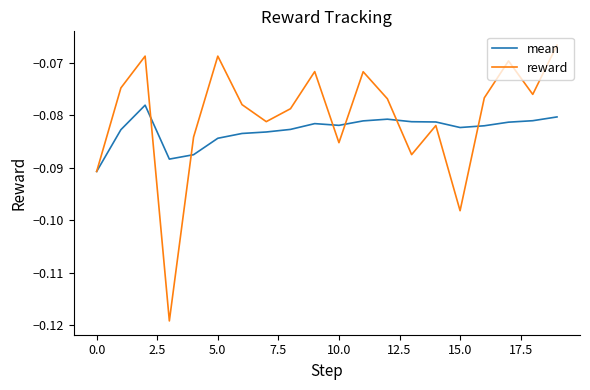

Rank the series by their maximum value, from lowest to highest.

mean, reward